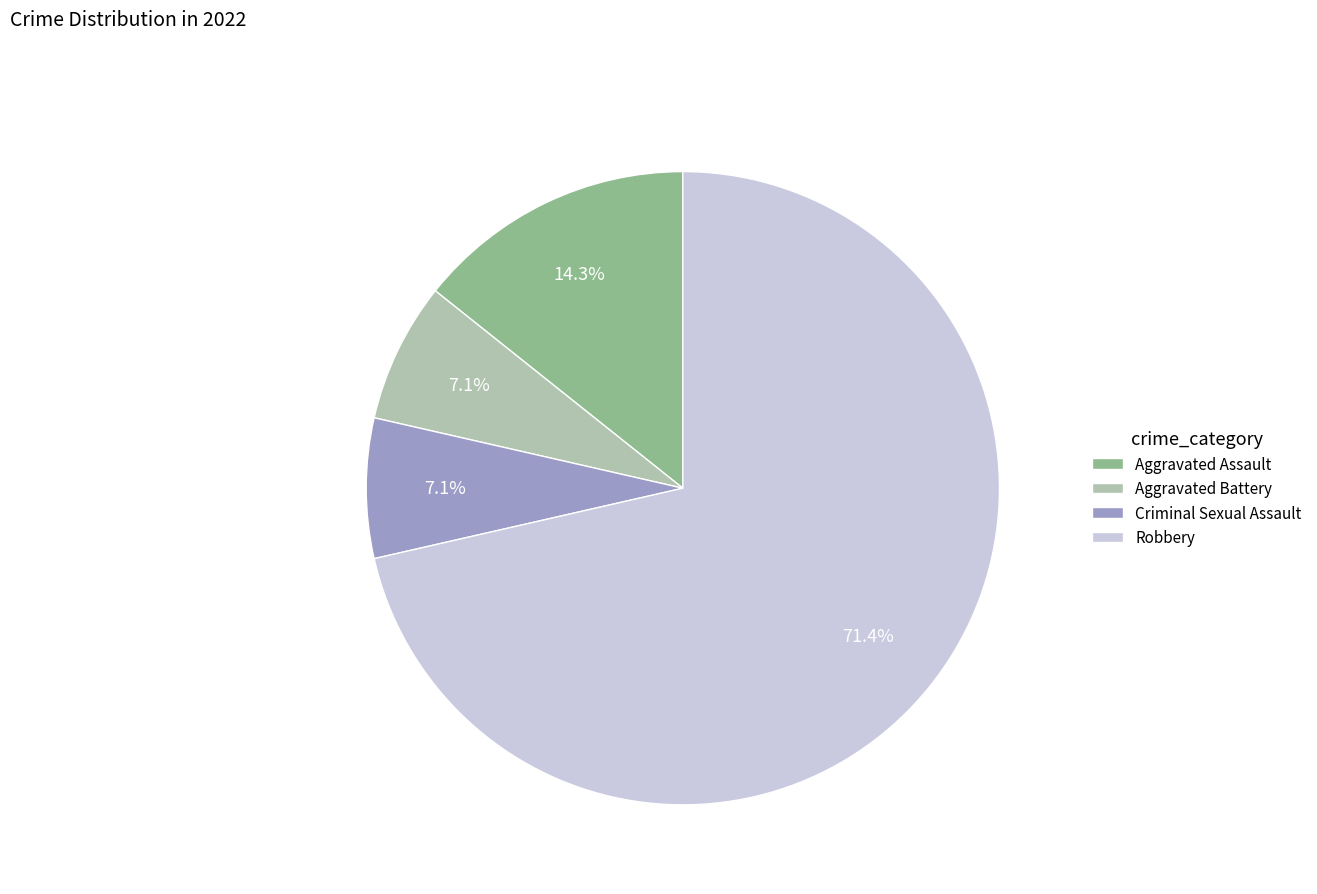

Which slice is the largest?

Robbery